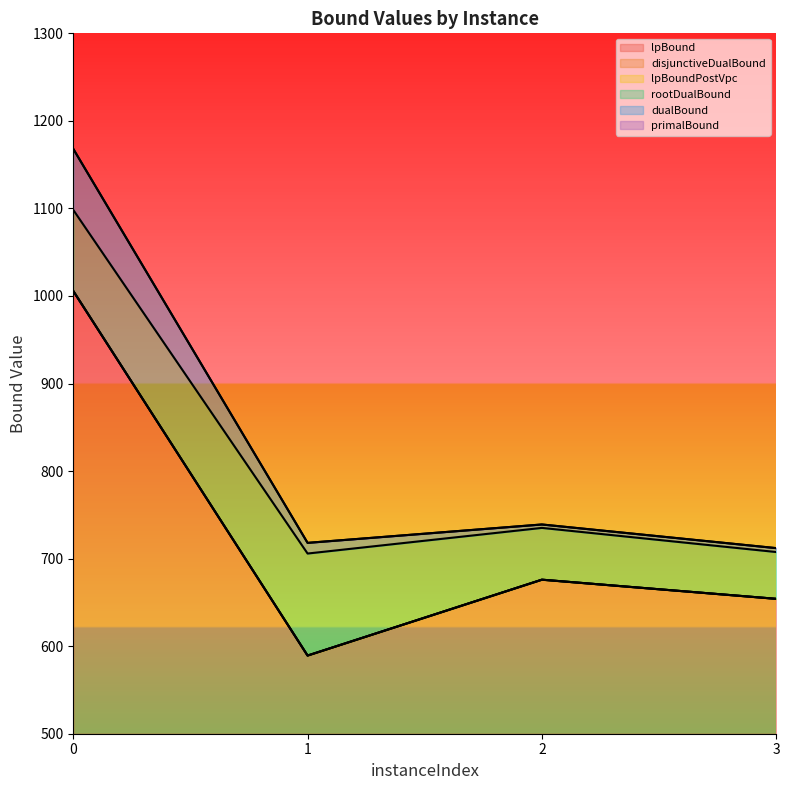

True or false: lpBound and primalBound cross at least once.

False